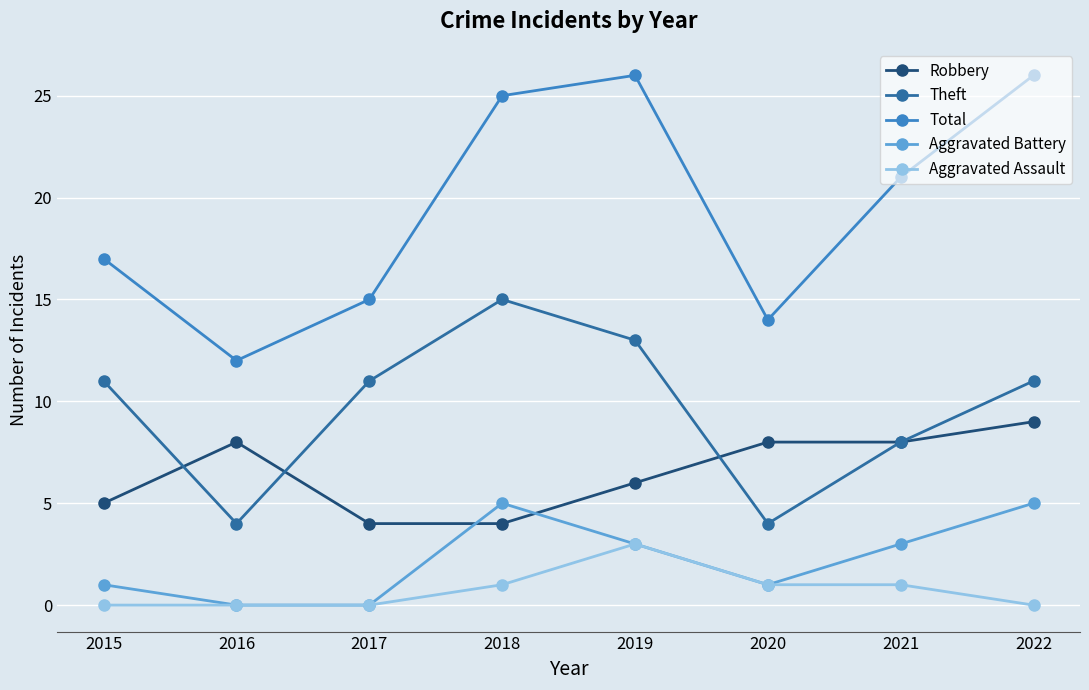

Does the chart display data point markers on the line(s)?

Yes